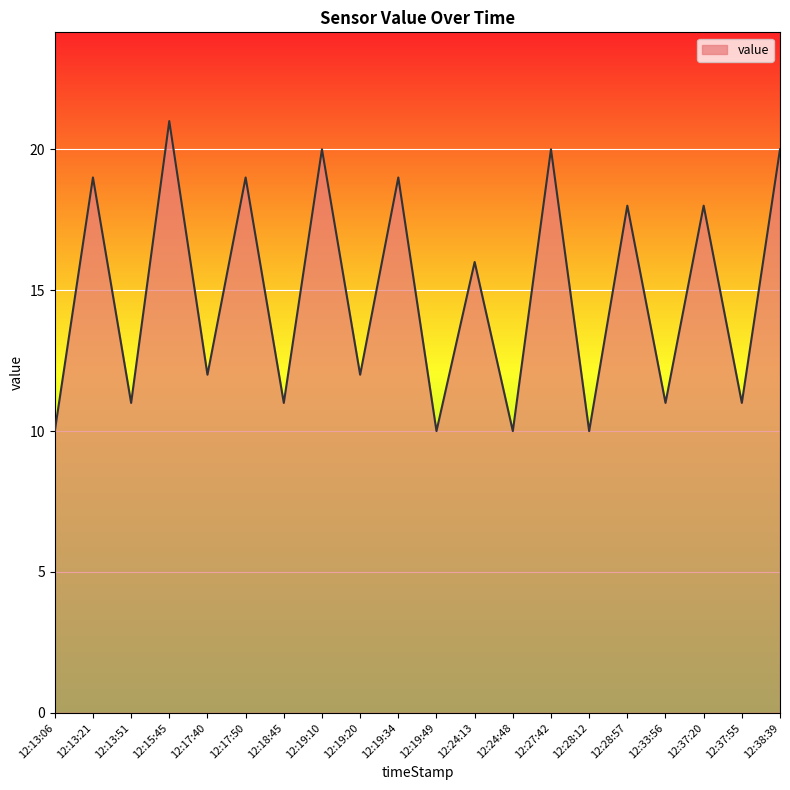

What position from the right is 12:28:12?

6